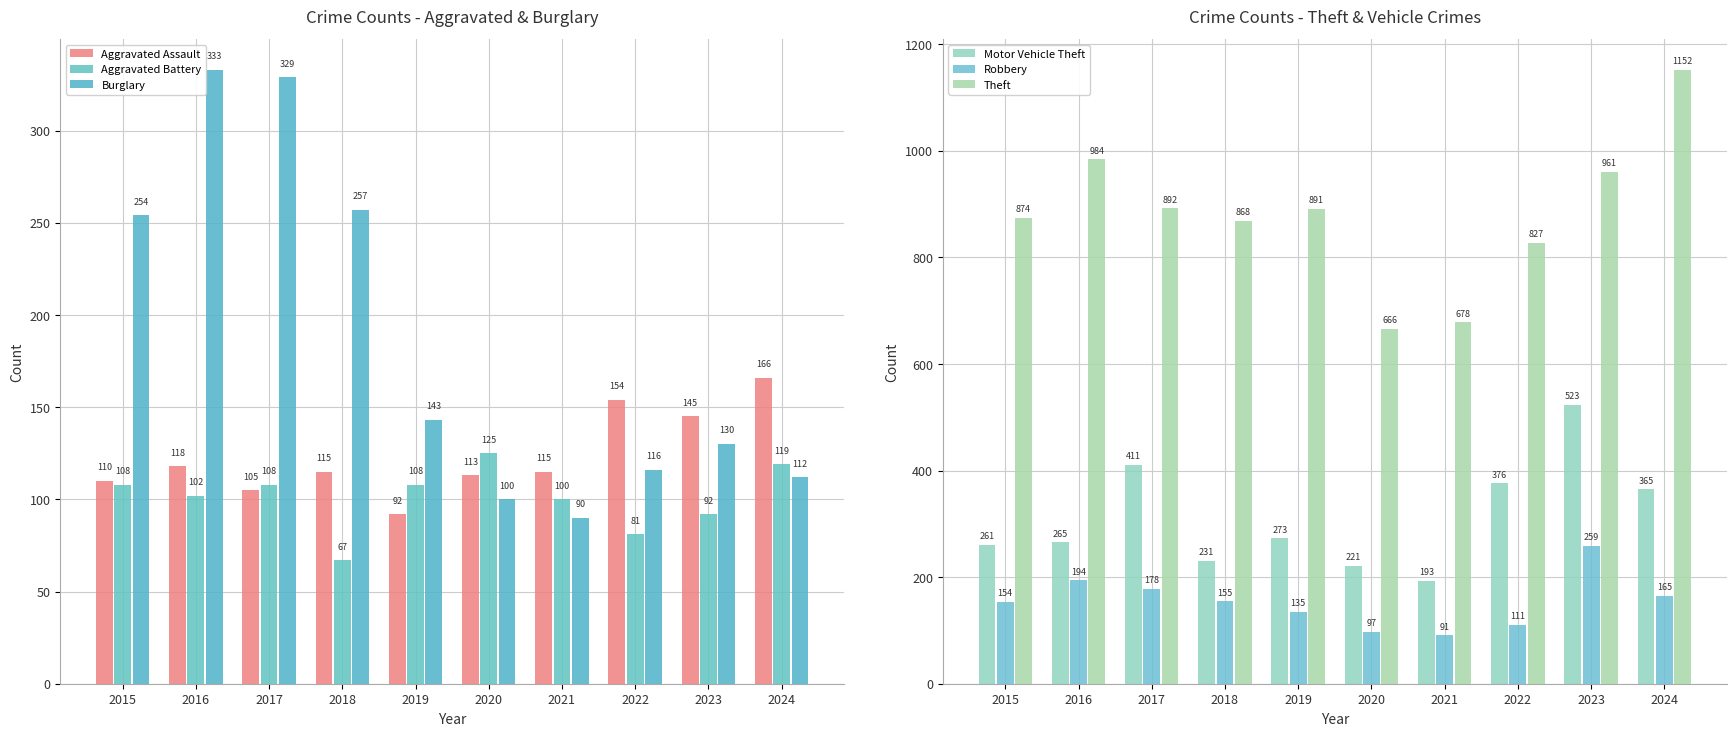

What is the sum of the Theft values at 2017 and 2018?

1760